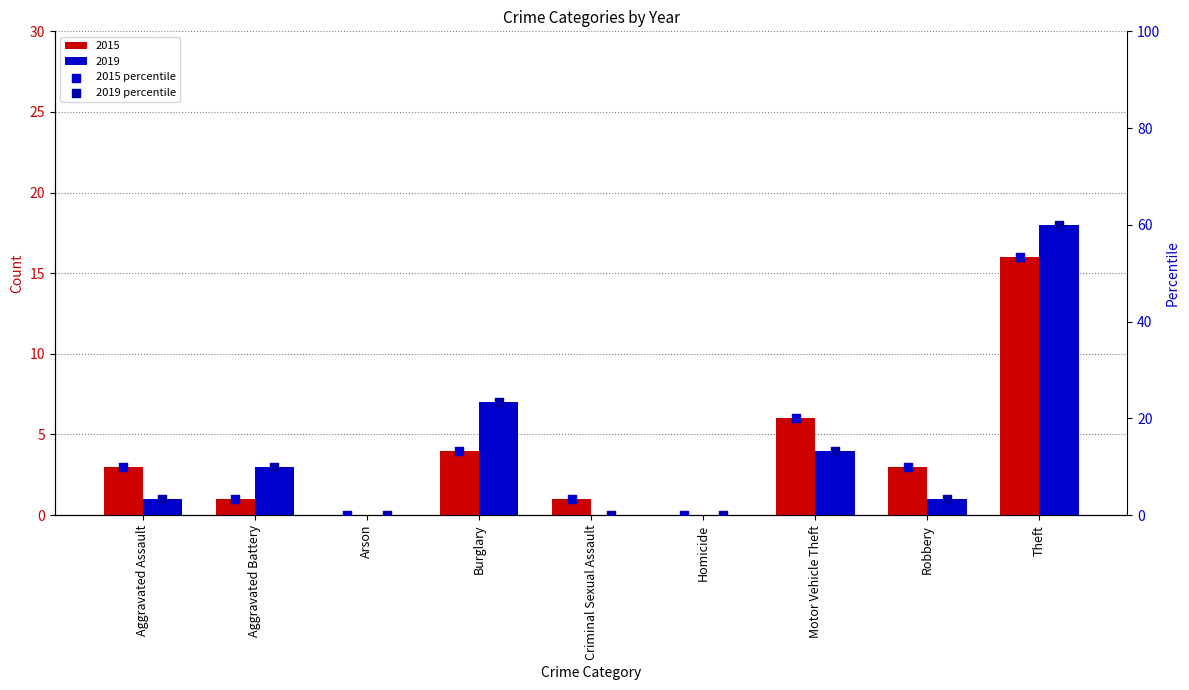

Which series contains the highest Y value?

2019 percentile